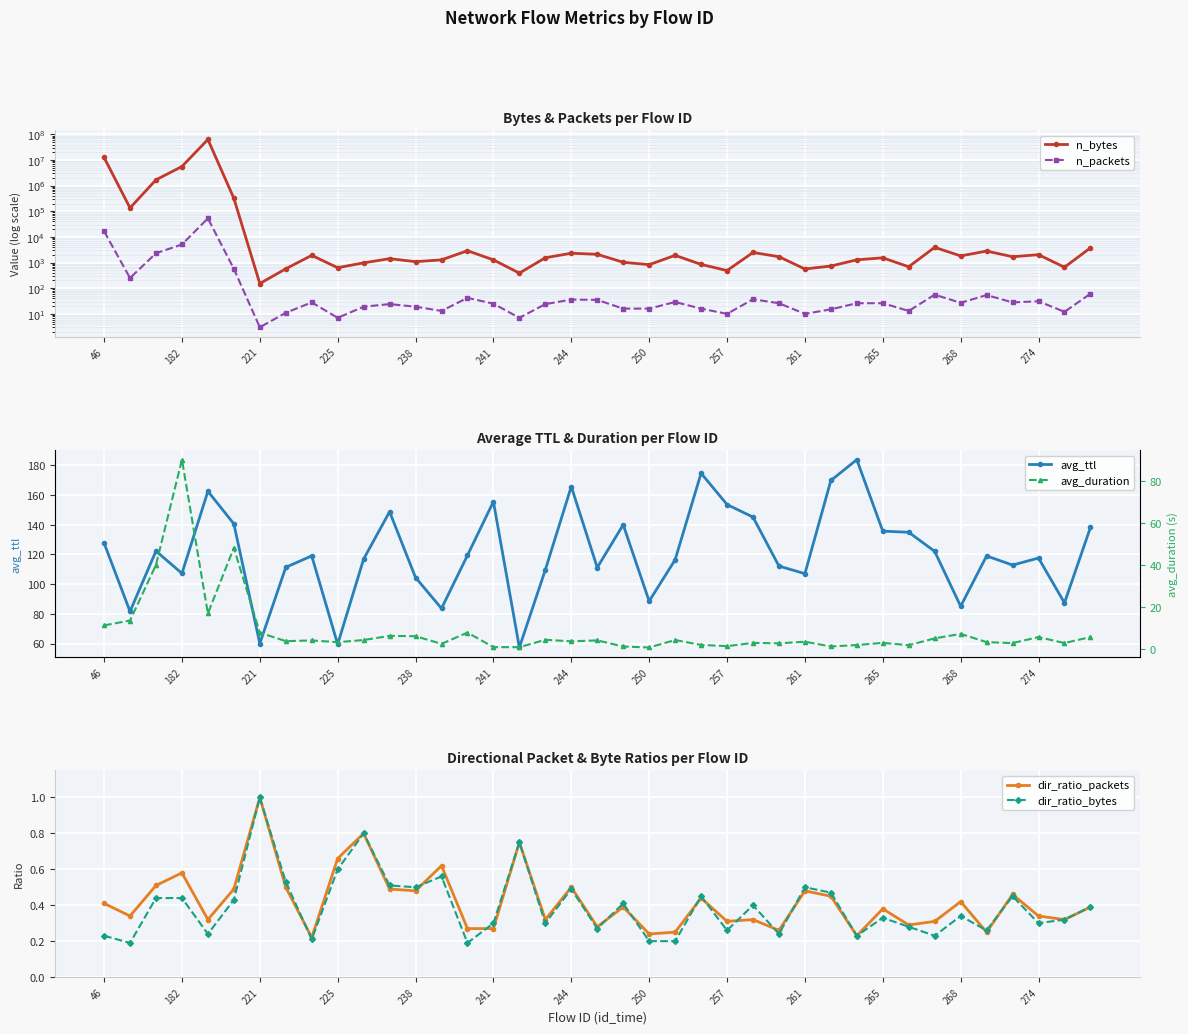

What is the highest value of the avg_ttl series?

183.7